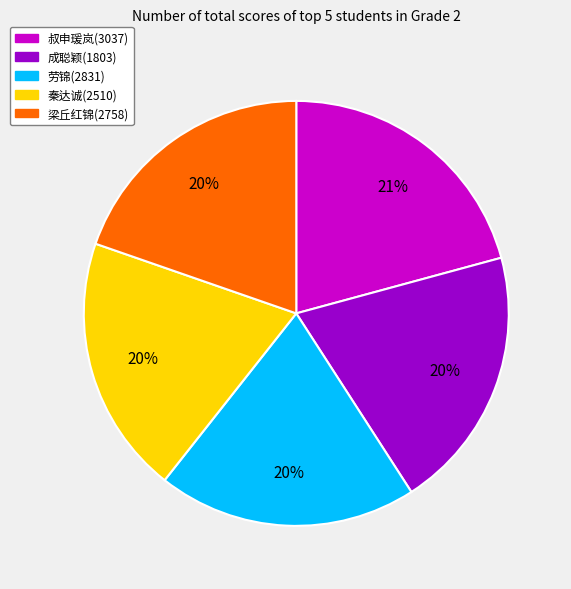

How many slices are in this pie chart?

5